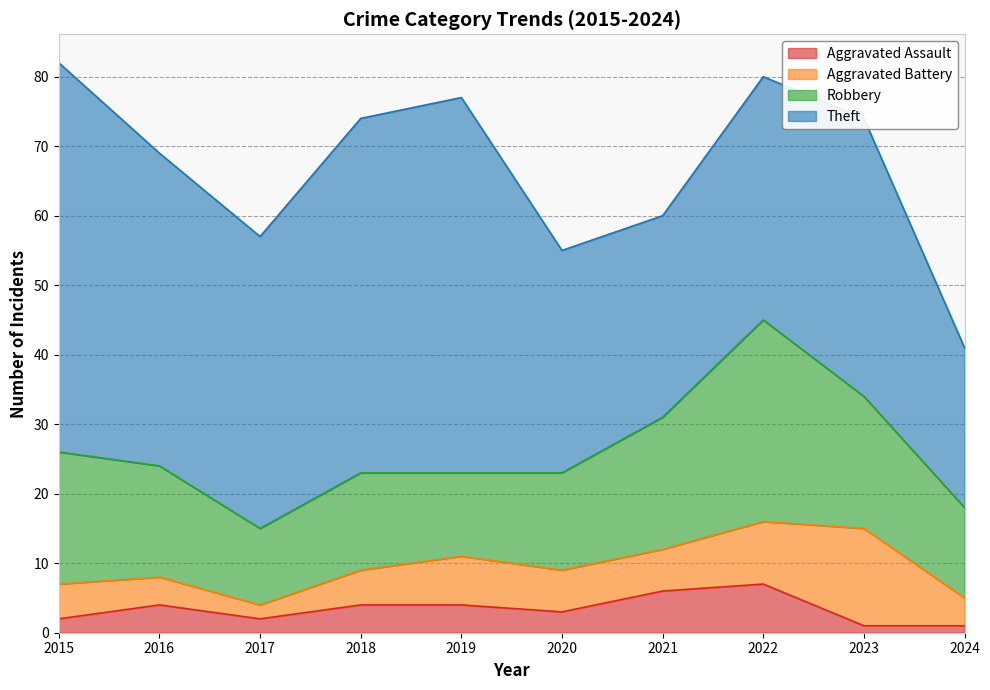

Which category has the highest value across all series?

2015